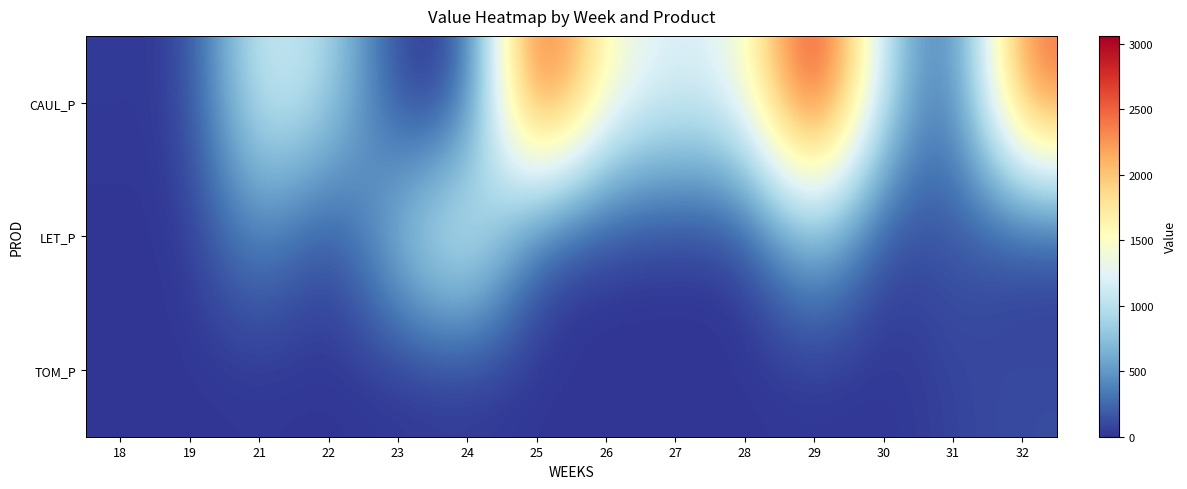

At which category is the sum across all series the highest?

29